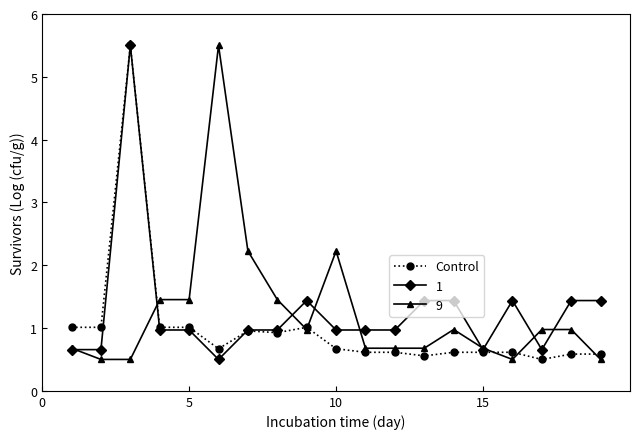

What is the value of the Control point at the 15th from the left?

0.6